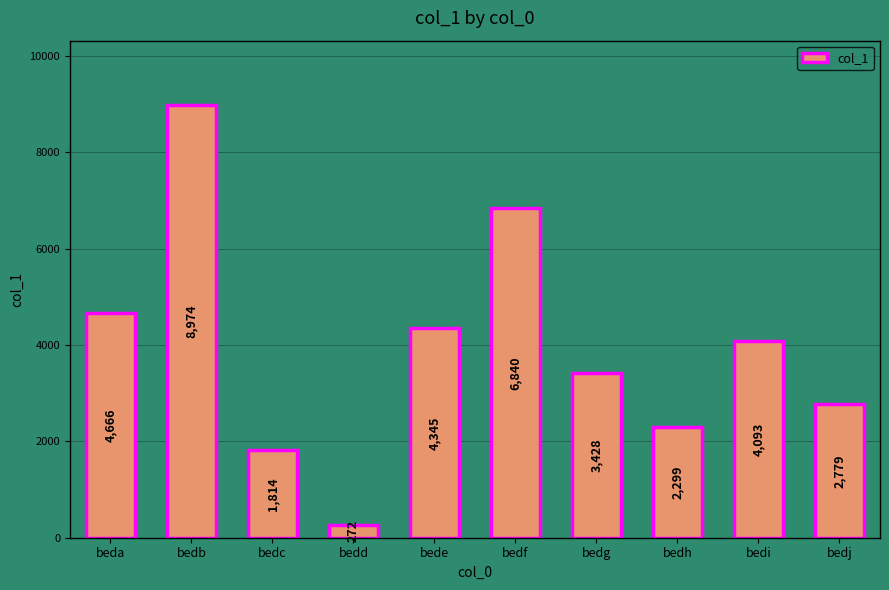

How many bars are there in total?

10